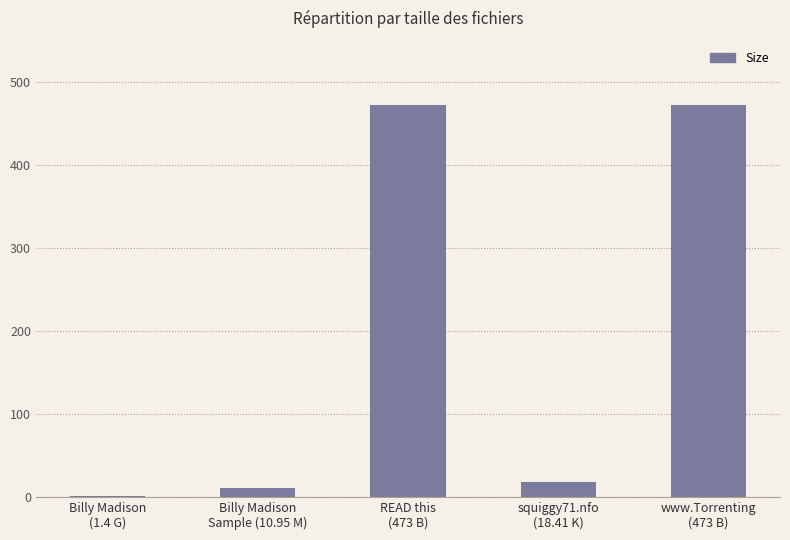

The chart shows a value of 290.8 at www.Torrenting
(473 B). True or false?

False